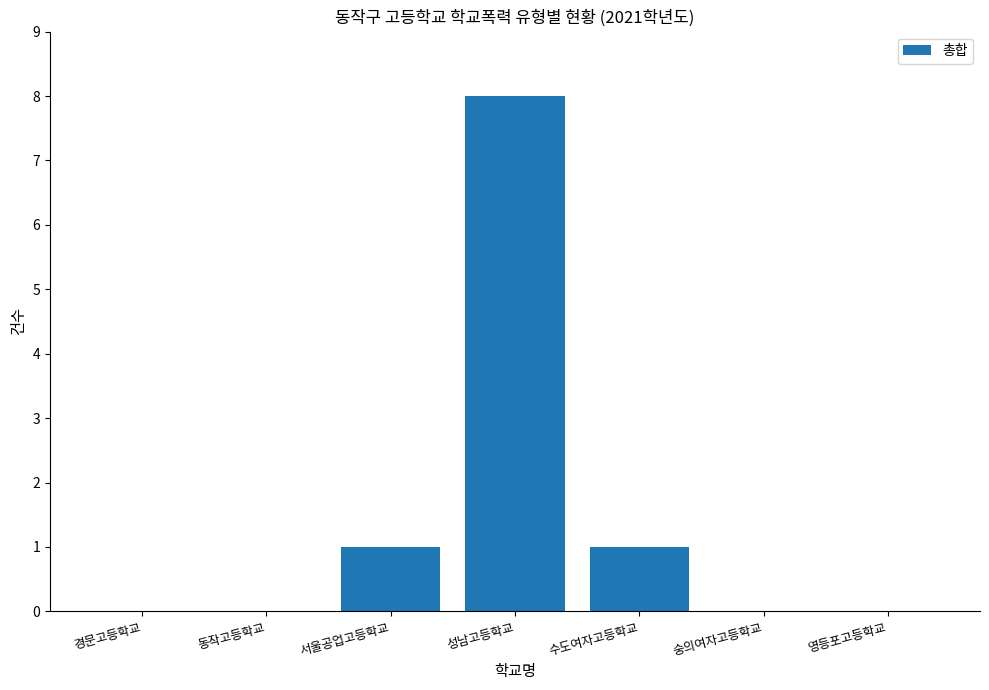

The value at 숭의여자고등학교 is 0. True or false?

True